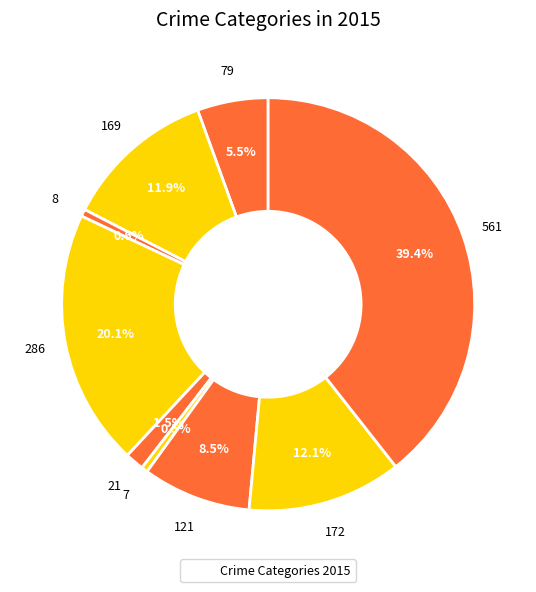

How many segments does this pie chart have?

9